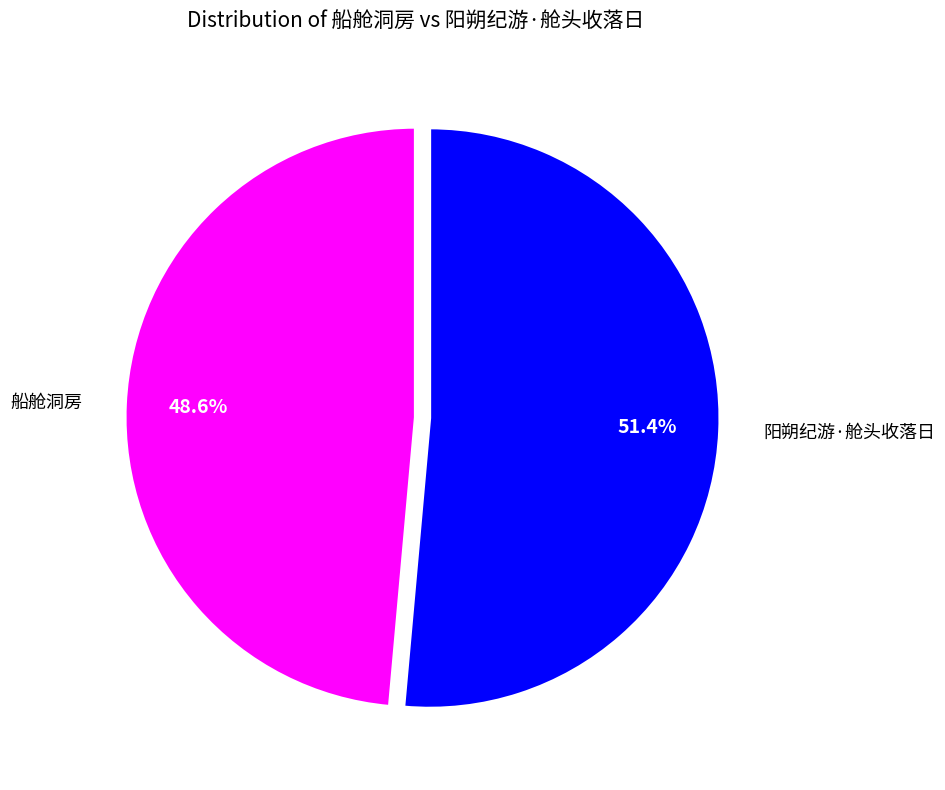

Count the number of slices in the pie.

2